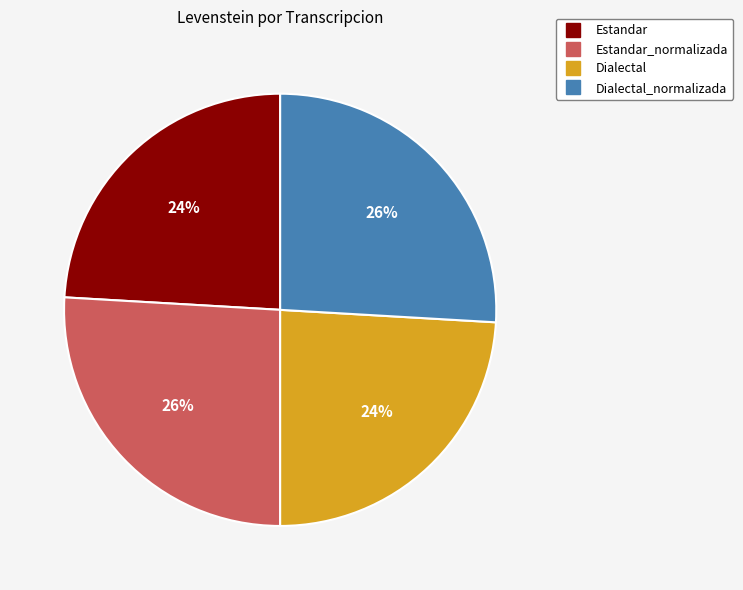

Does any single category account for the majority?

No